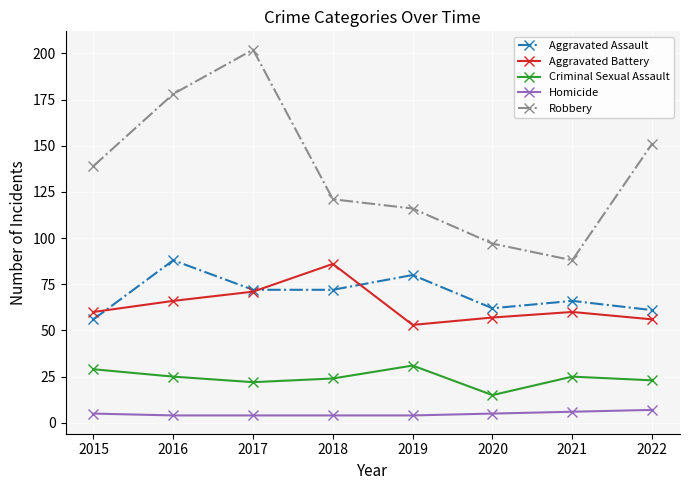

What value does the Aggravated Assault series have at 2016, to the nearest 10?

90